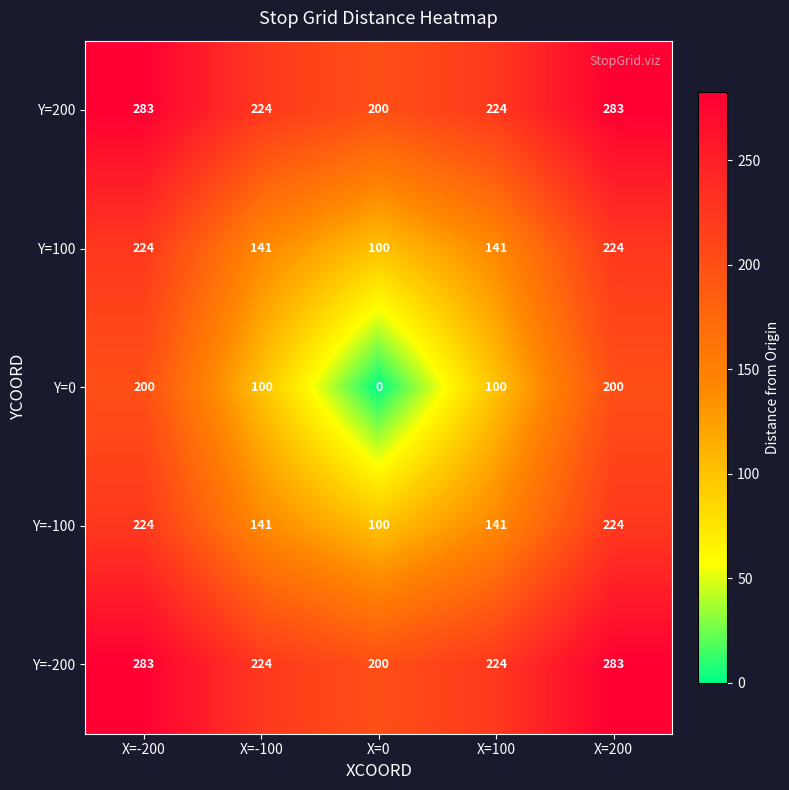

What is the sum of all Y=200 values?

1214